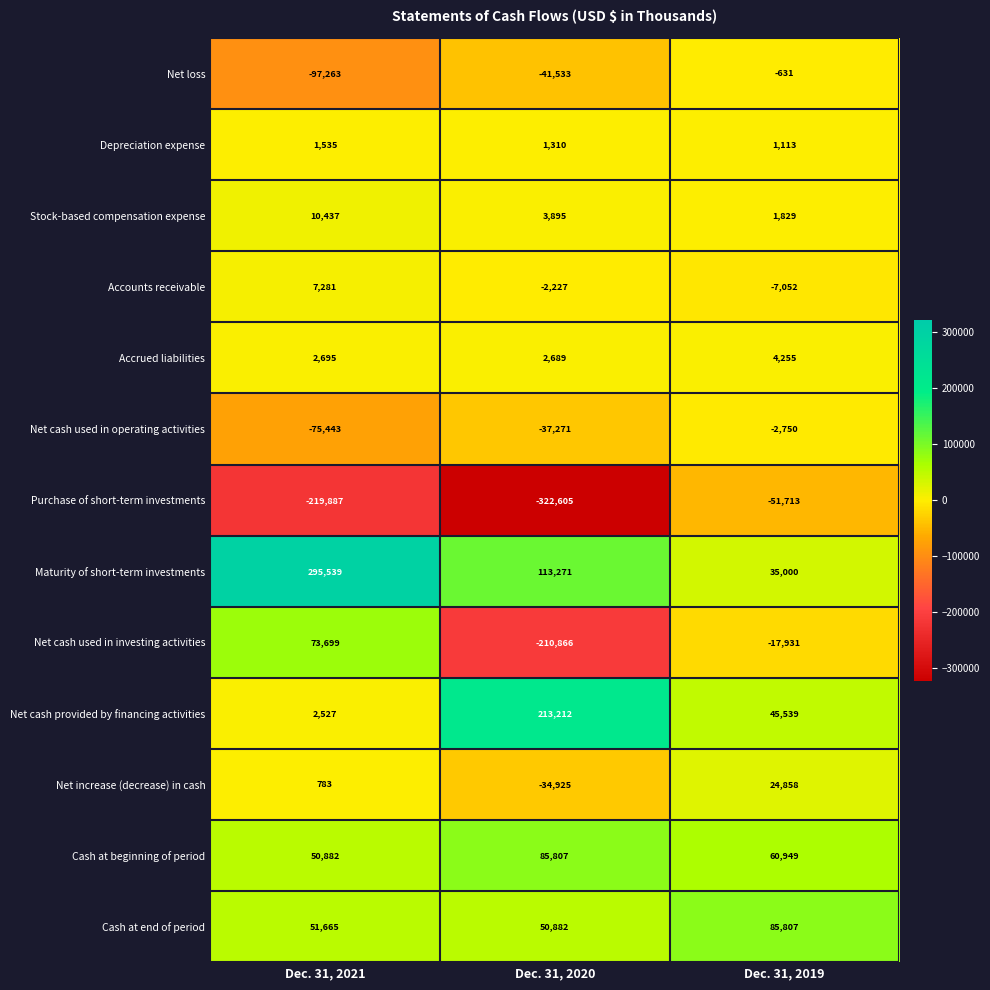

What is the spread (max minus min) of values at Dec. 31, 2019?

137520